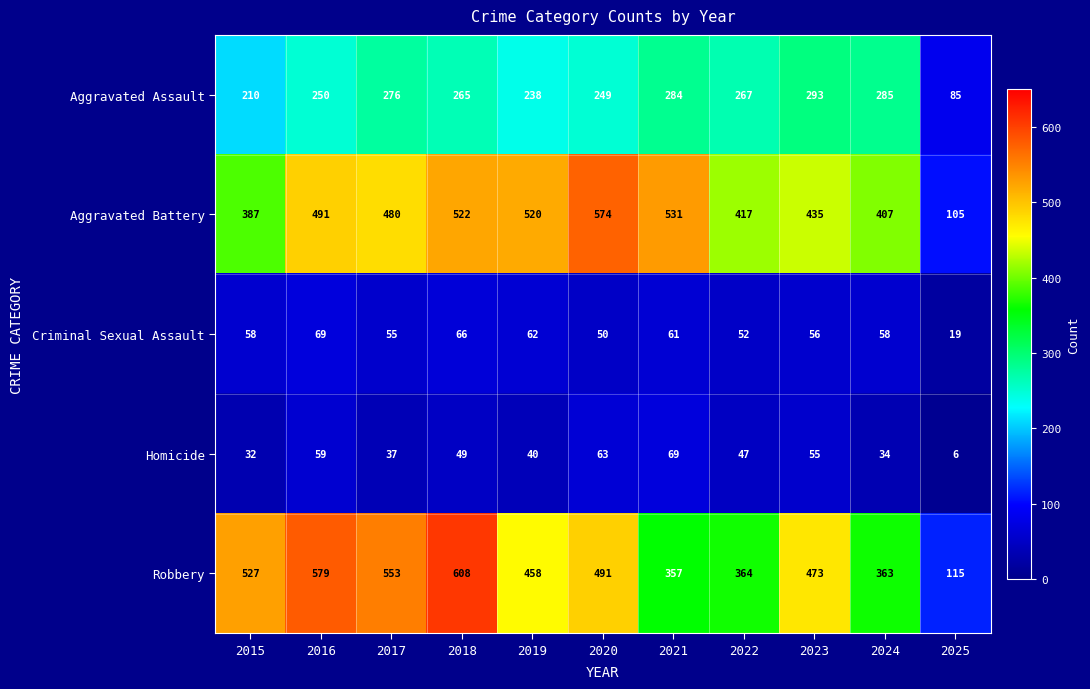

Which series has the largest total across all categories?

Robbery